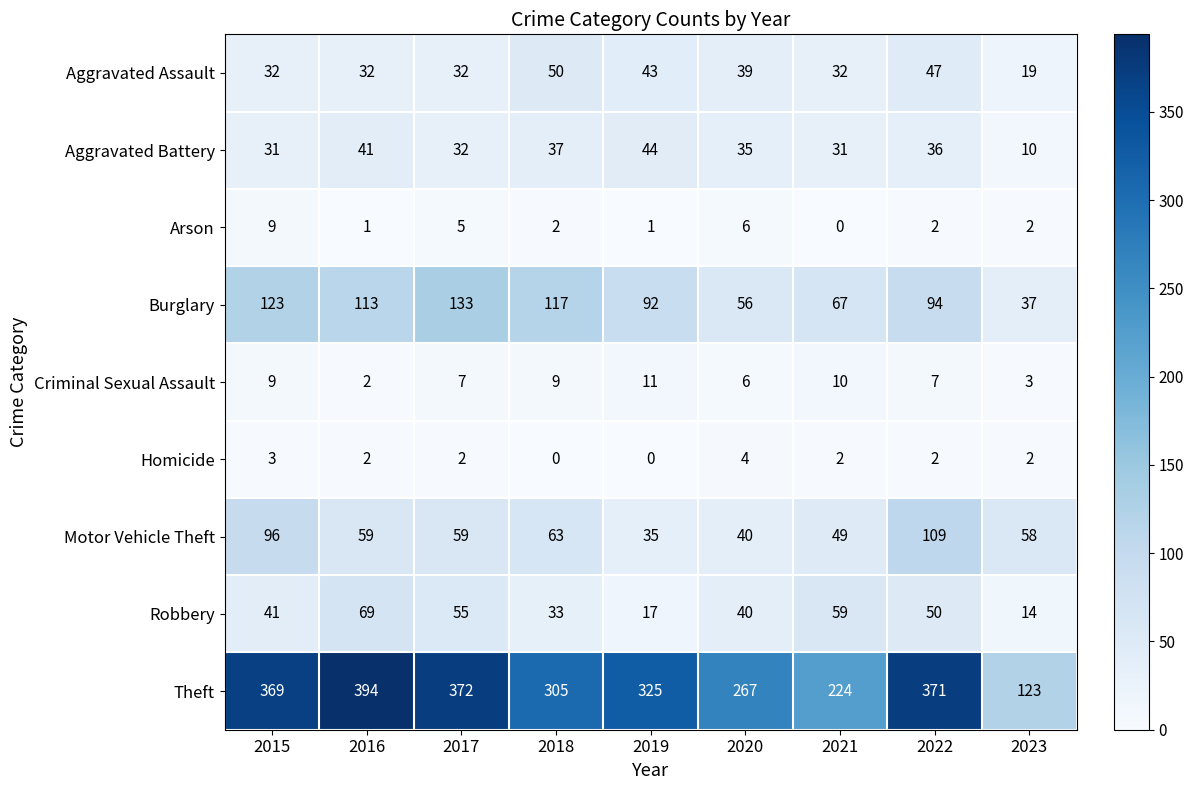

At which category does the chart reach its peak across all series?

2016